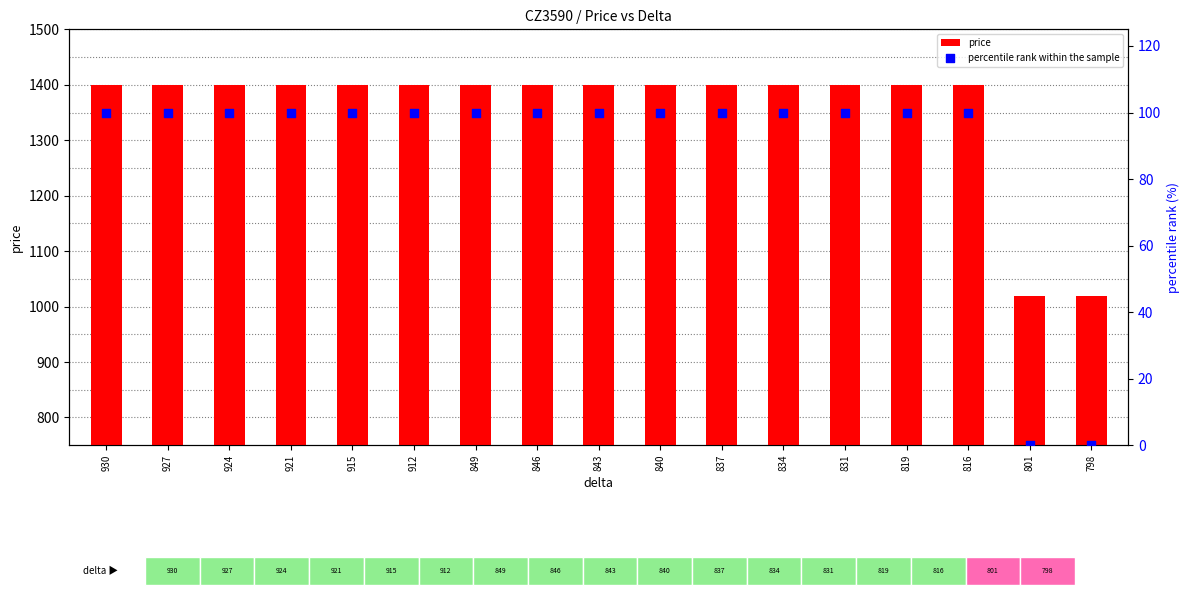

Which series reaches the minimum Y coordinate?

percentile rank within the sample